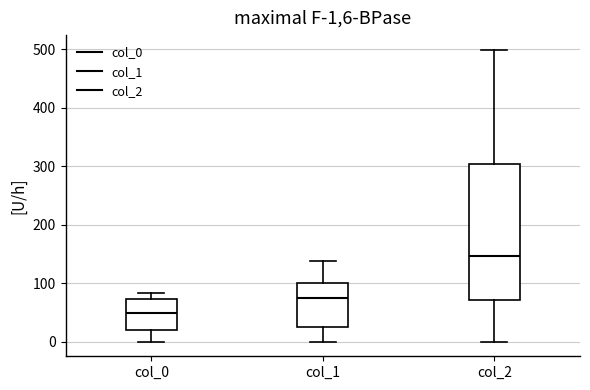

Comparing the boxes themselves (not the whiskers), which one is the tallest?

col_2